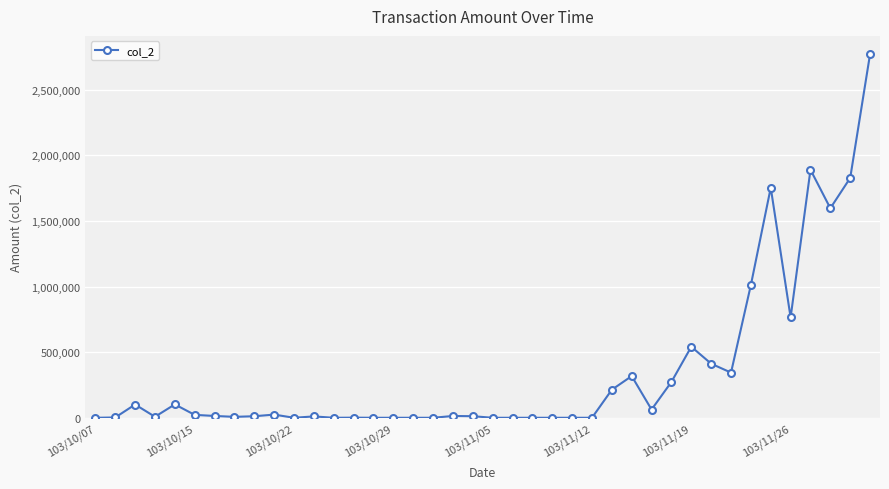

True or false: the data has more than 1 interior local peaks.

True